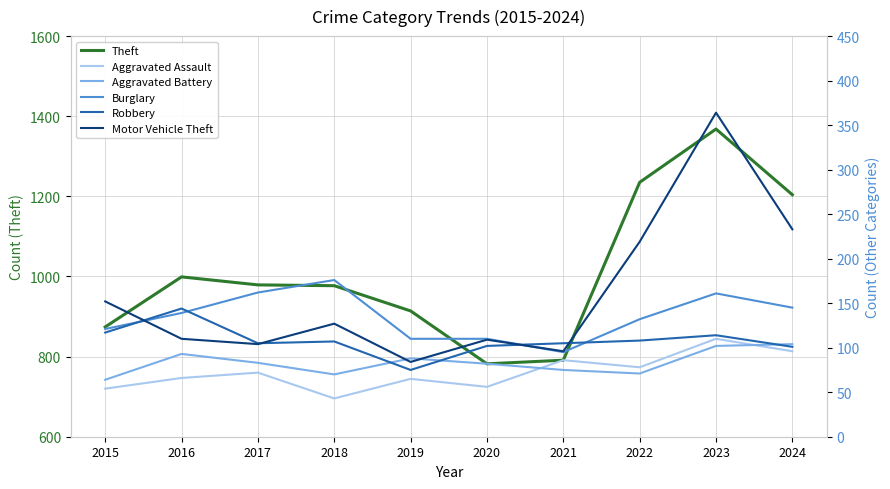

Which series has the largest total across all categories?

Theft